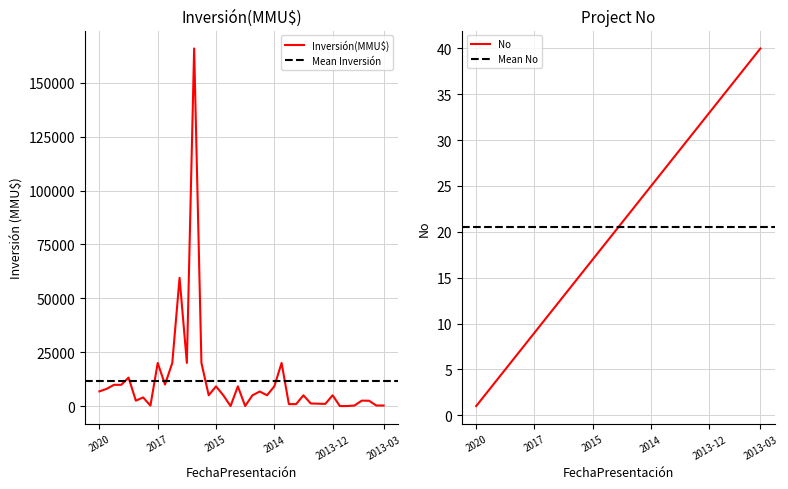

The Inversión(MMU$) series shows 5000 at 2013-12. True or false?

True